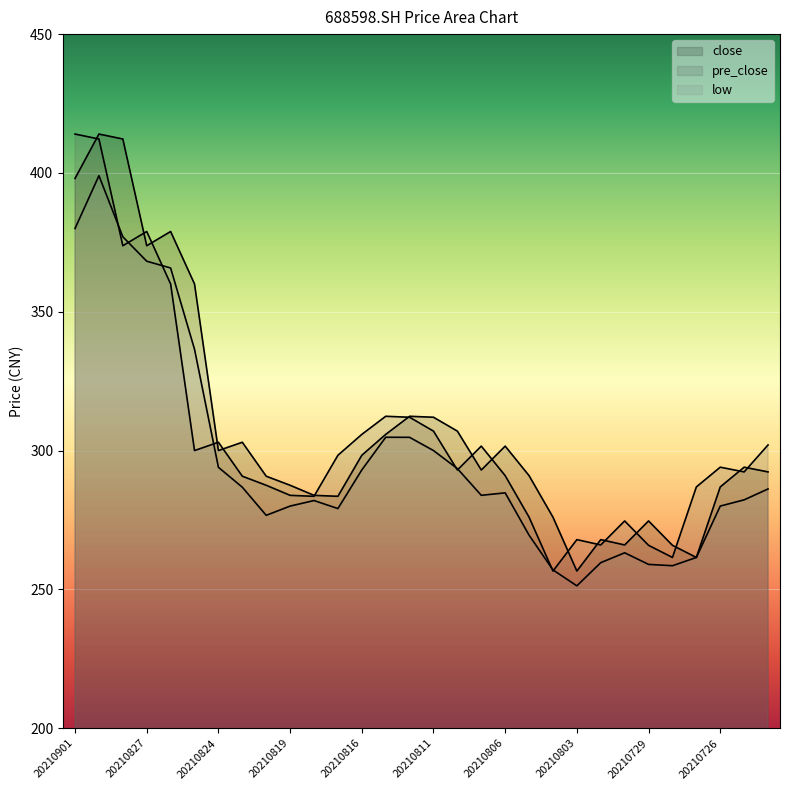

At 20210820, list the series in order from largest to smallest.

close, pre_close, low